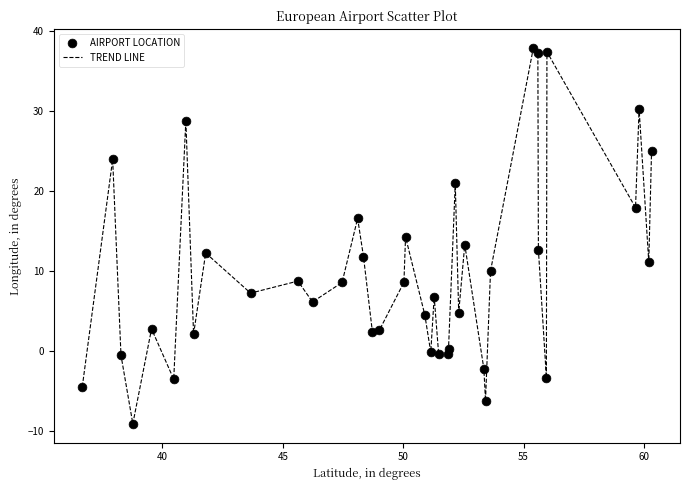

What is the difference between the maximum and minimum values?

47.0